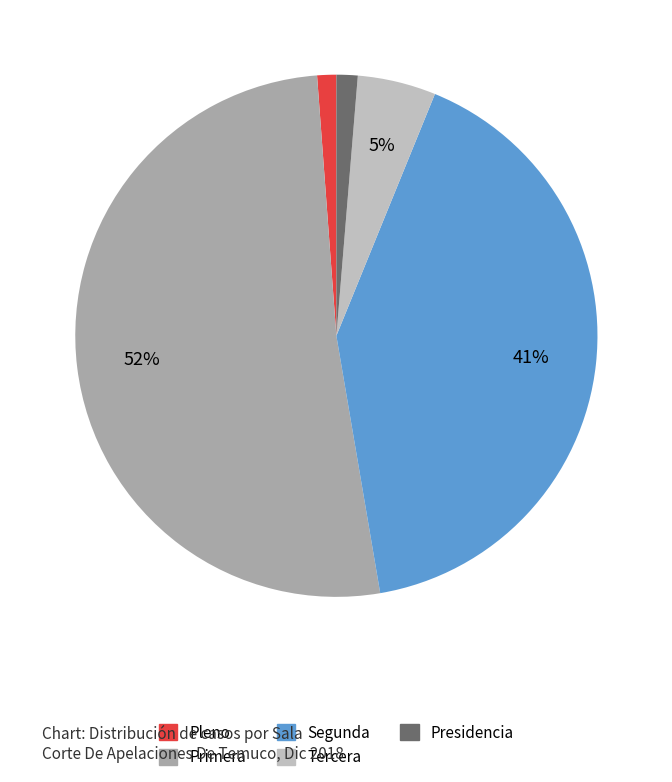

To the nearest percent, what portion does Tercera represent?

5%